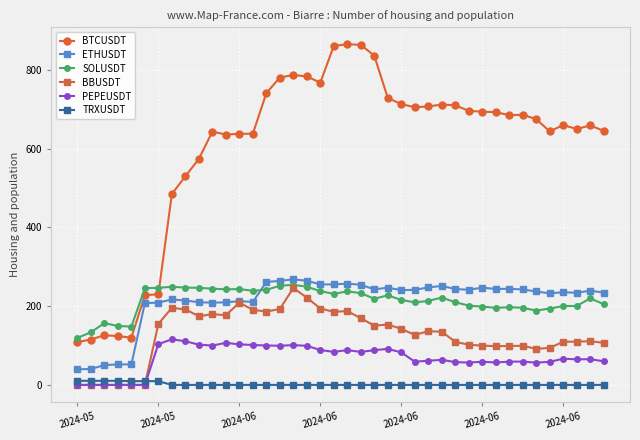

How many lines are shown in the chart?

6